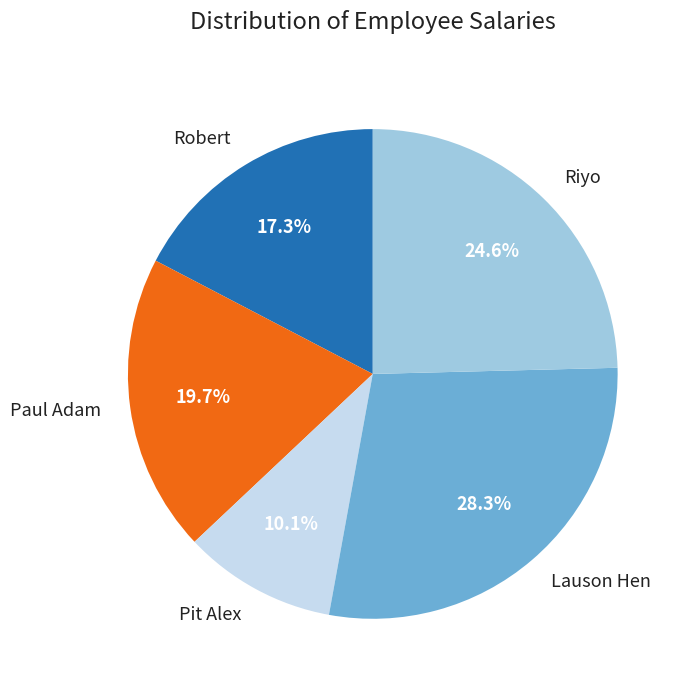

Does any single category account for the majority?

No